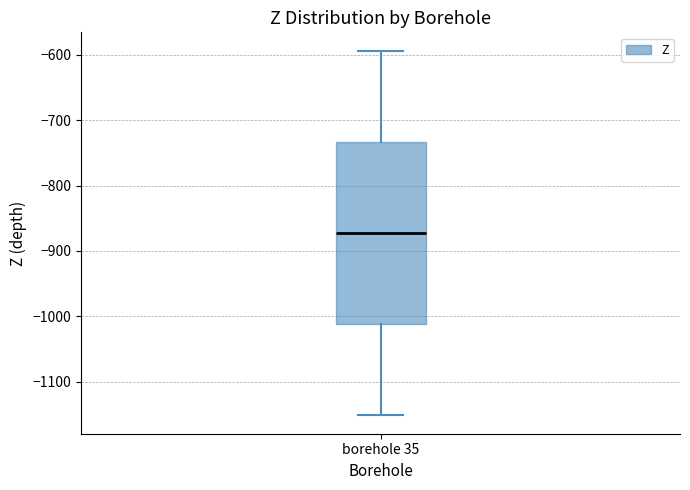

Where does the median line of the box for borehole 35 sit on the y-axis? The values are not printed on the chart, so give them approximately, as read against the axis.

-870